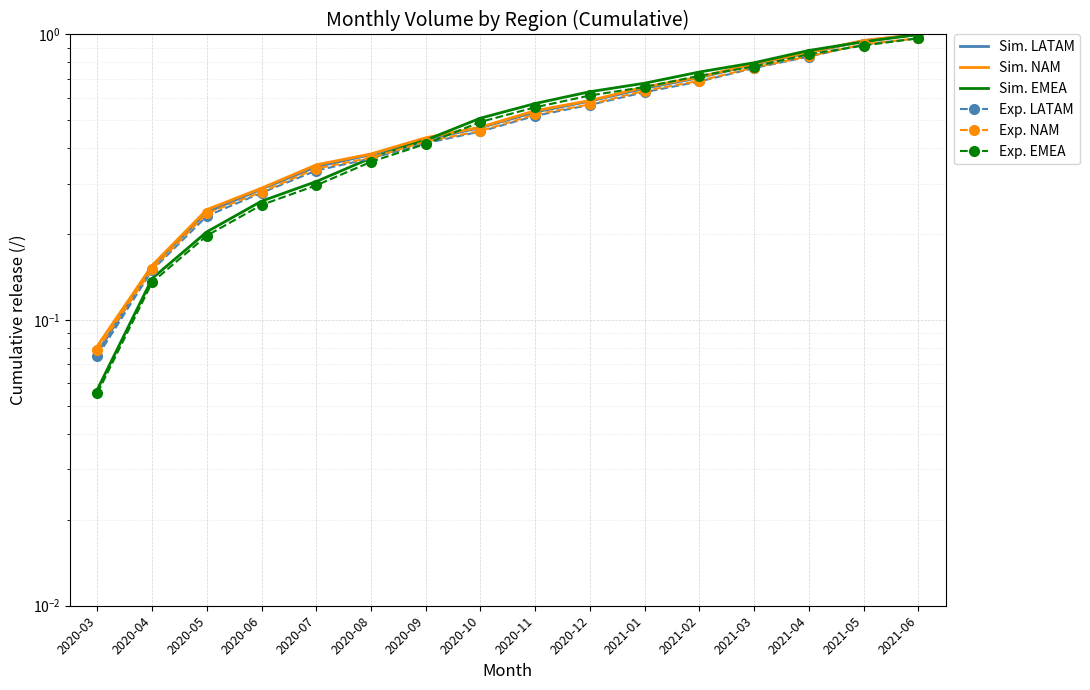

Rank the series by their maximum value, from lowest to highest.

Exp. LATAM, Exp. NAM, Exp. EMEA, Sim. LATAM, Sim. NAM, Sim. EMEA